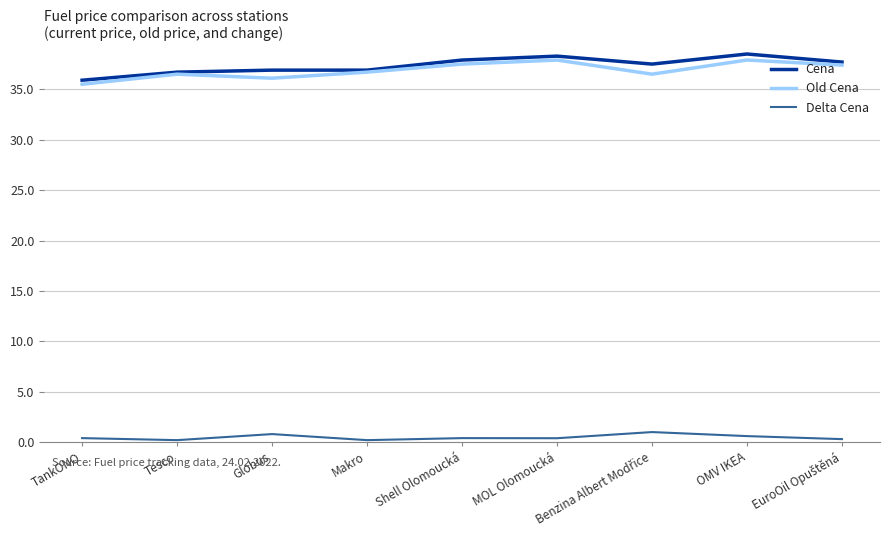

True or false: Cena has a value of 38.5 at OMV IKEA.

True